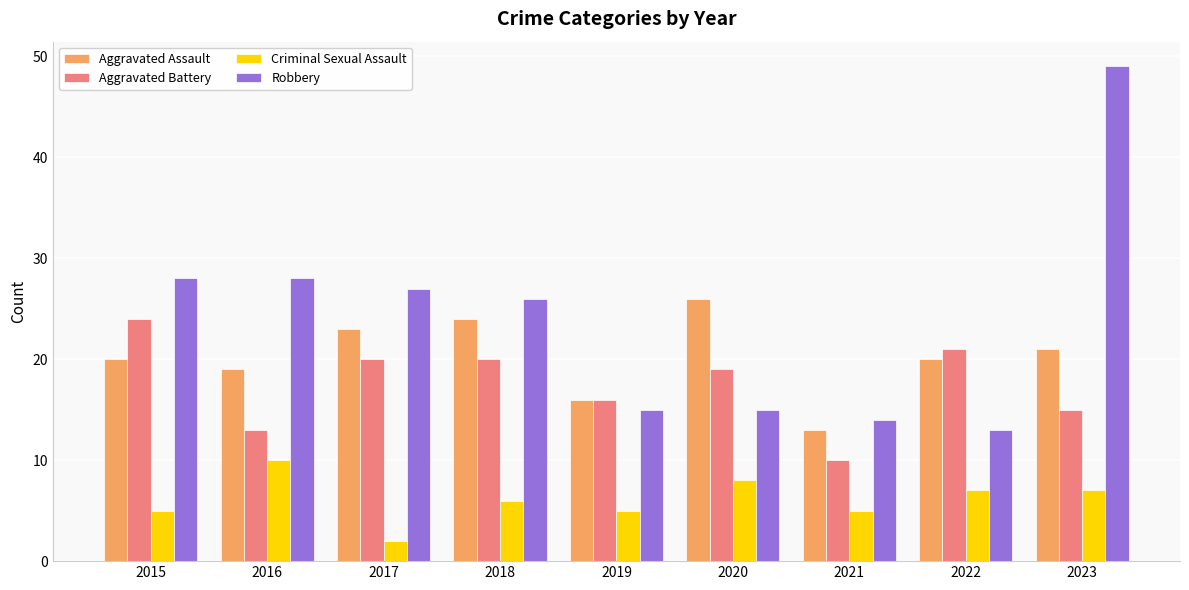

The value of Aggravated Battery at 2020 is 7. True or false?

False